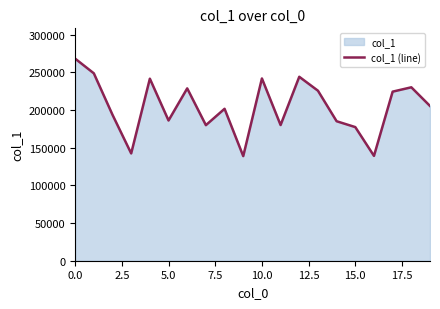

Is it true that the value at 15.0 is 298265?

False